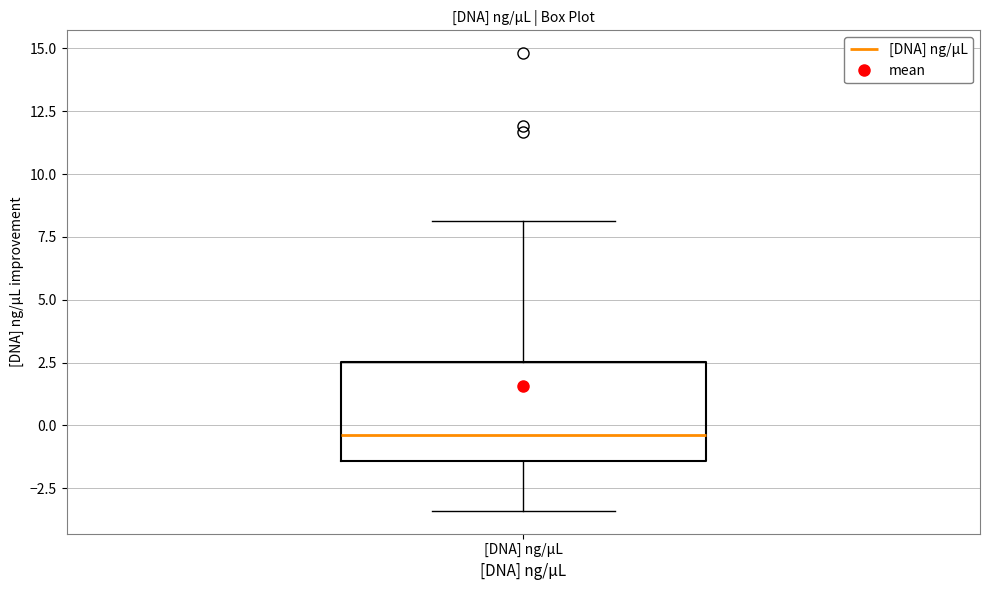

Where does the upper whisker of the box for [DNA] ng/µL end on the y-axis? The values are not printed on the chart, so give them approximately, as read against the axis.

8.0